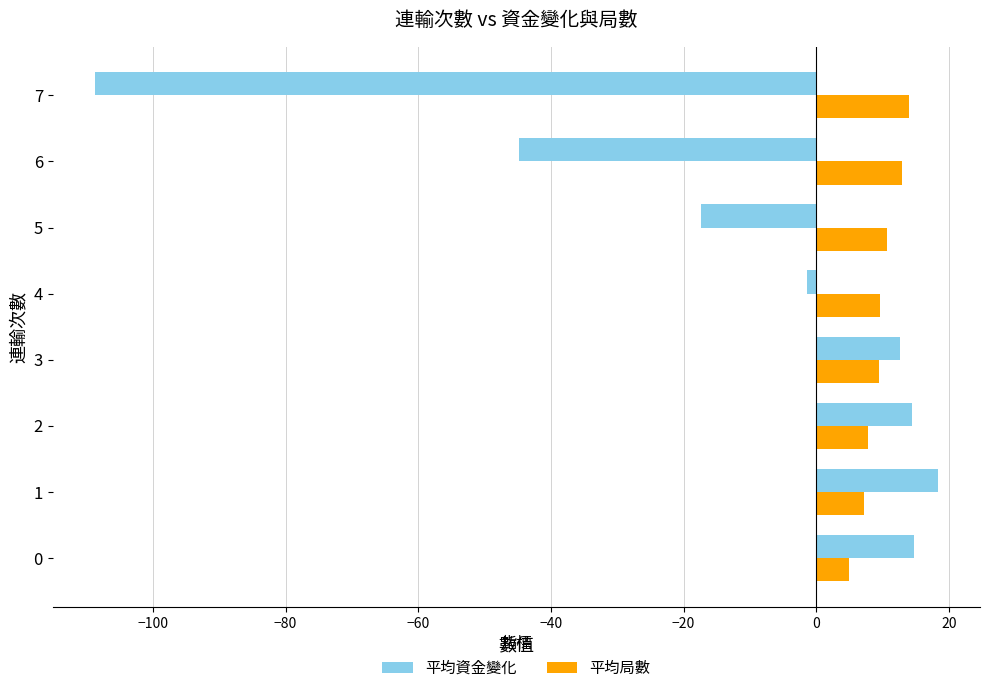

What is the difference between the highest and lowest values at 1?

11.1